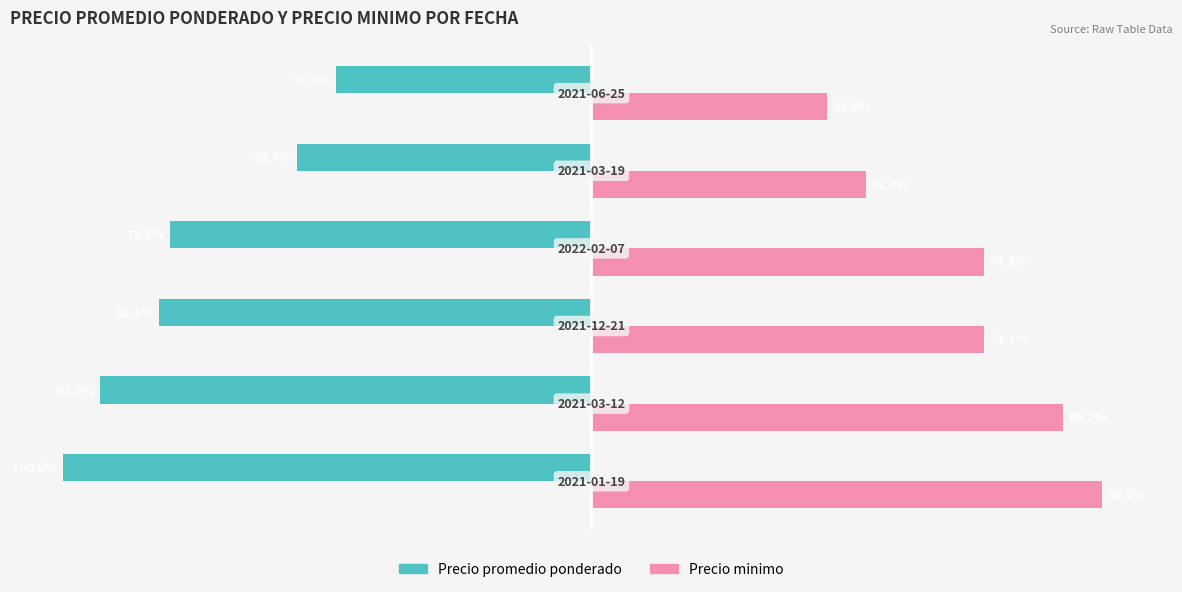

List the series in order of their peak value, lowest first.

Precio promedio ponderado, Precio minimo